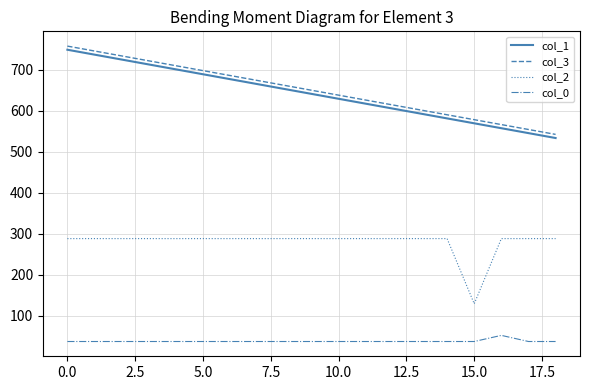

What is the difference between the maximum and minimum values in the col_3 series?

215.2